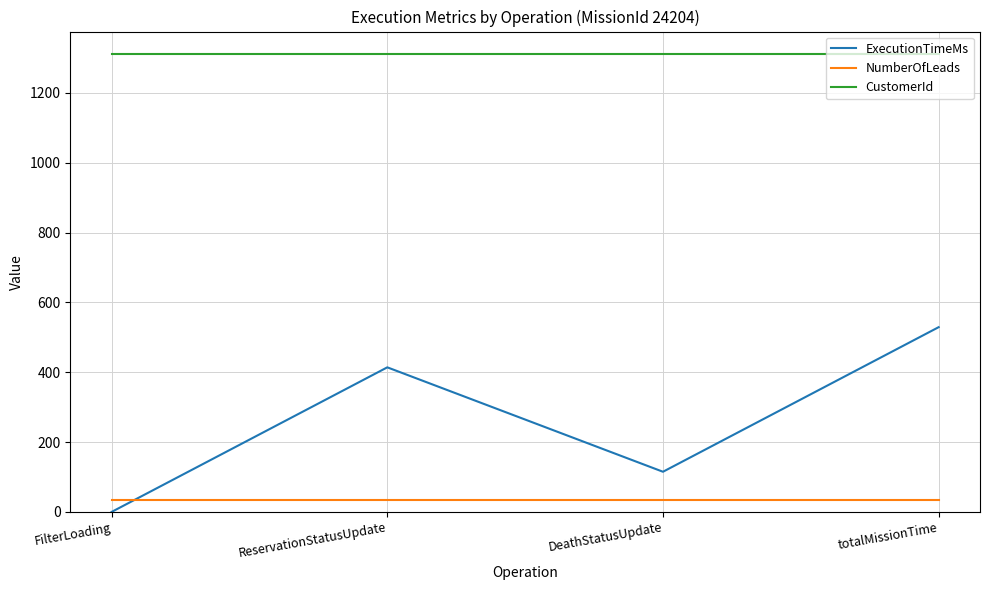

At which label is ExecutionTimeMs closest to 264?

DeathStatusUpdate